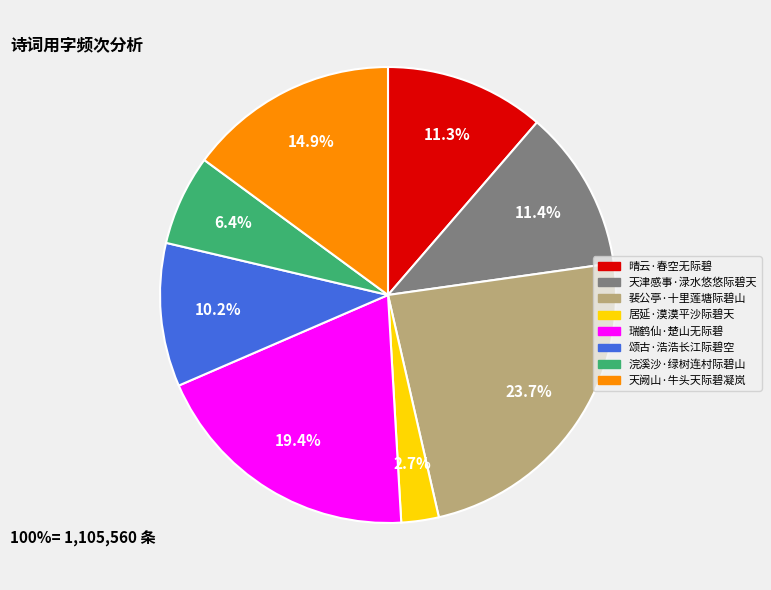

Which has a higher value, 浣溪沙·绿树连村际碧山 or 裴公亭·十里莲塘际碧山?

裴公亭·十里莲塘际碧山